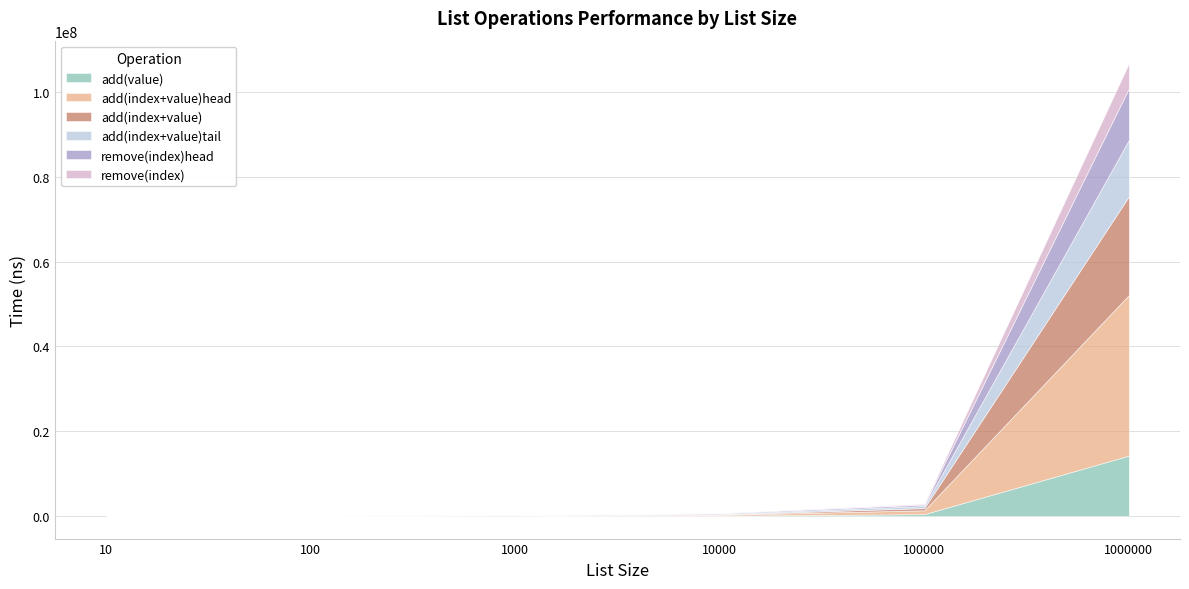

How many times do add(index+value)tail and add(value) cross each other?

3